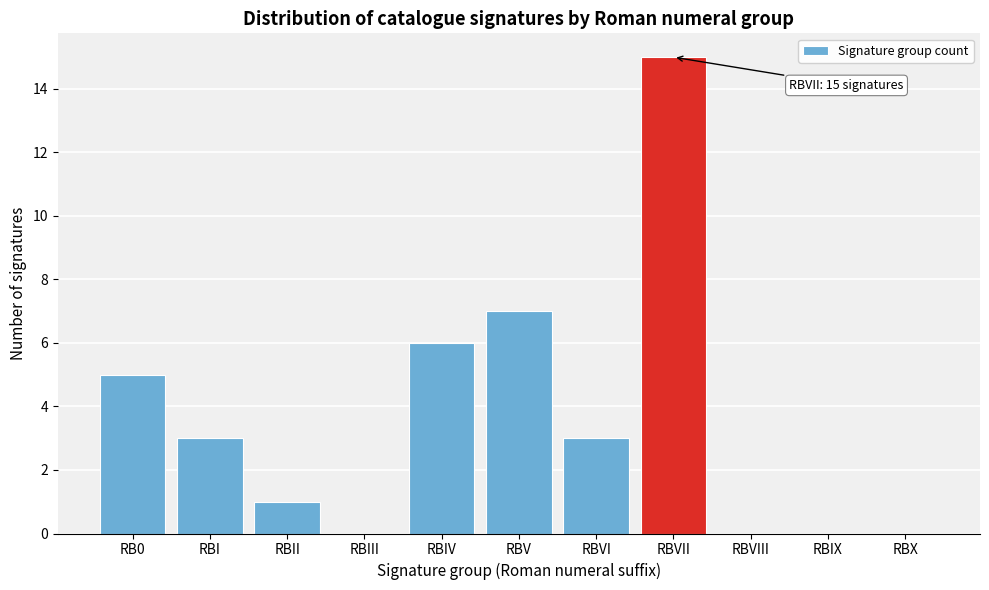

Reading left to right, transcribe all the data shown in this chart.

RB0=5	RBI=3	RBII=1	RBIII=0	RBIV=6	RBV=7	RBVI=3	RBVII=15	RBVIII=0	RBIX=0	RBX=0